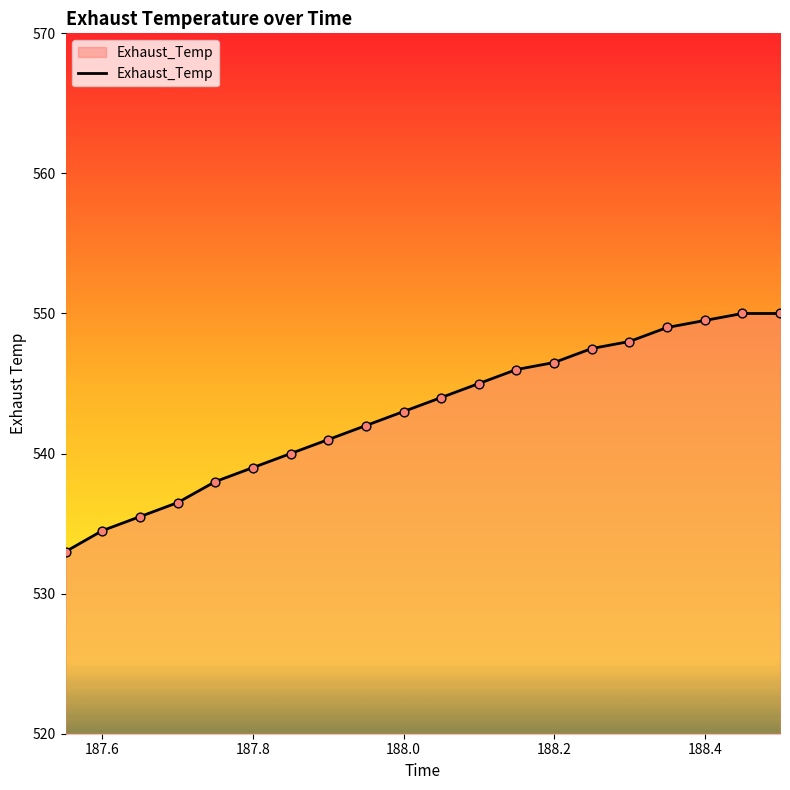

What is the greatest value displayed?

550.0